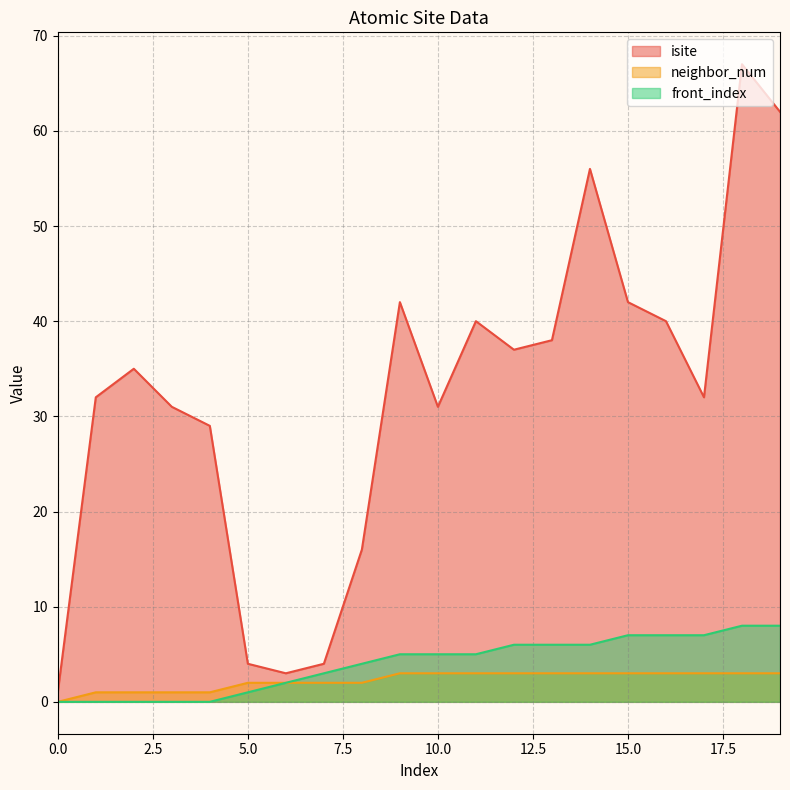

Count the number of data series in this chart.

3